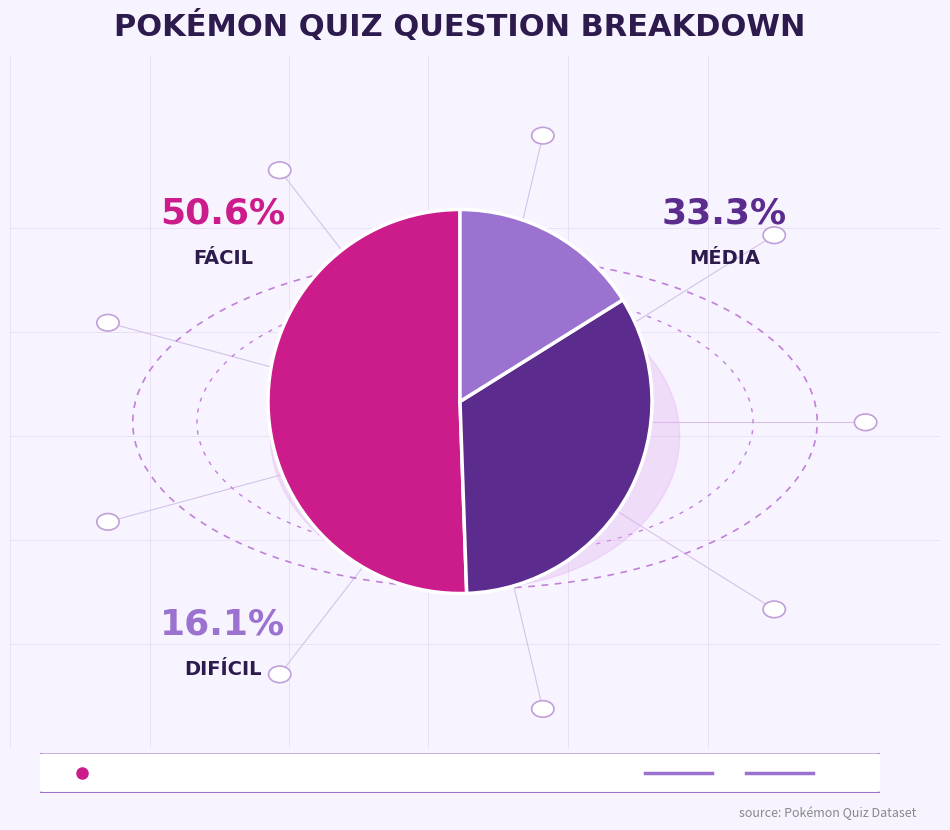

Does any single category account for the majority?

Yes